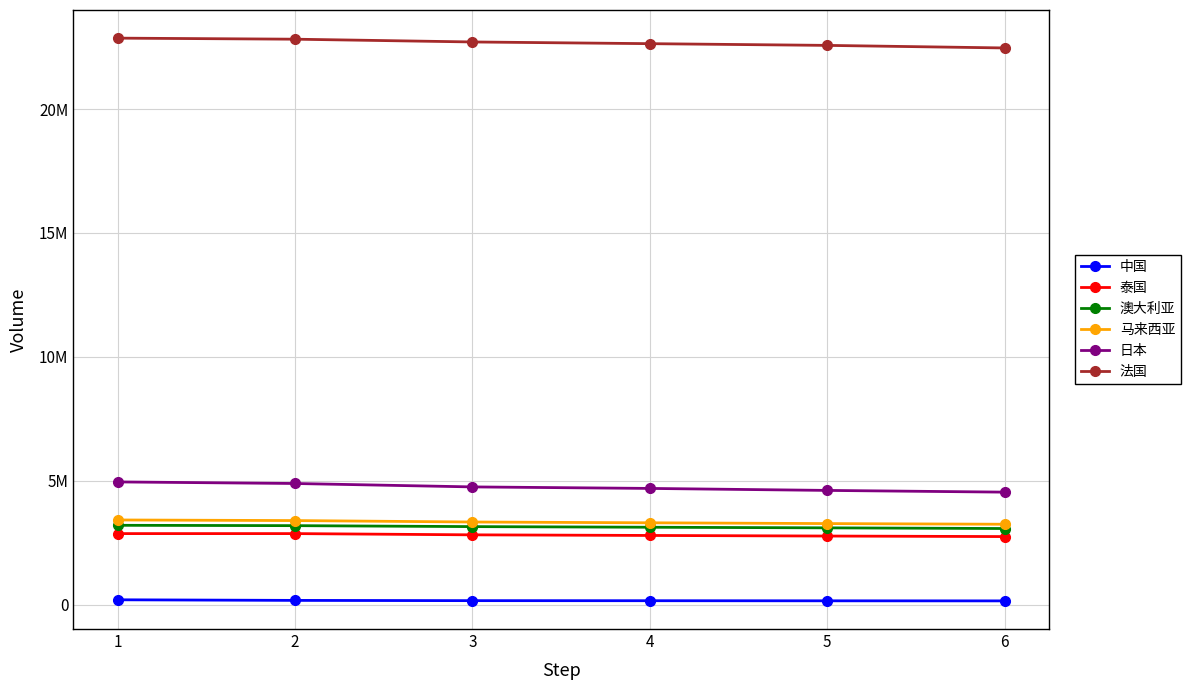

True or false: 中国 and 马来西亚 intersect in this chart.

False